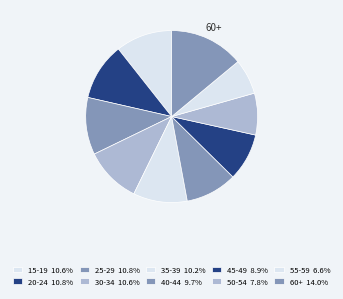

Is there a majority slice in this chart?

No